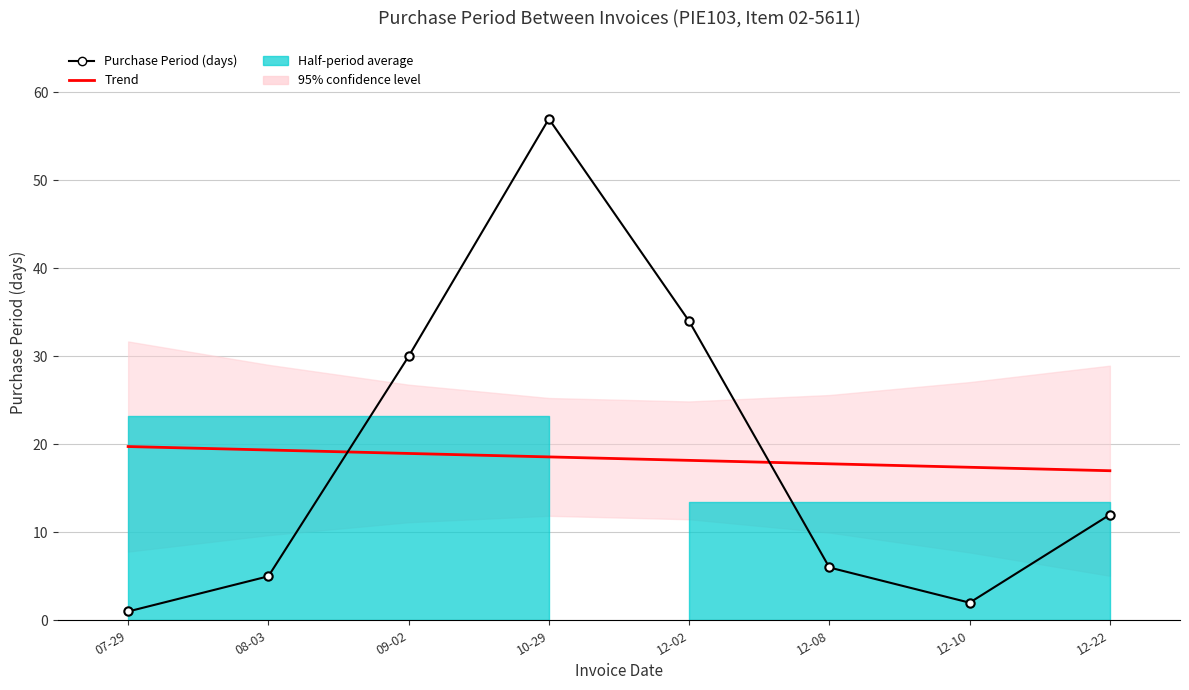

How many data points in Trend are less than 18?

3